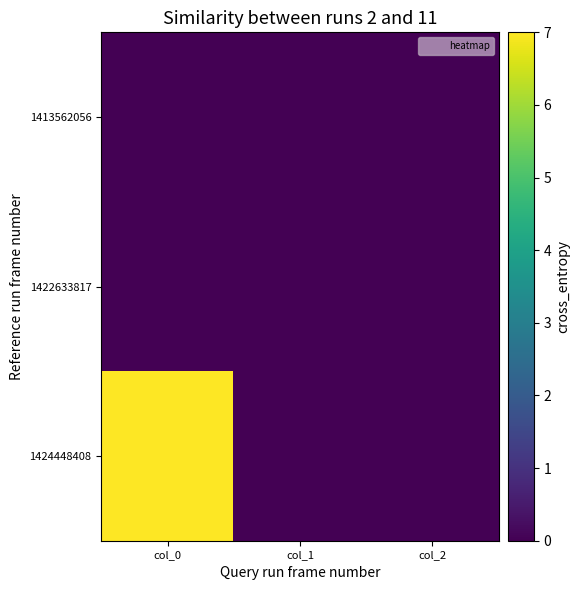

At how many categories does at least one series exceed 0?

1